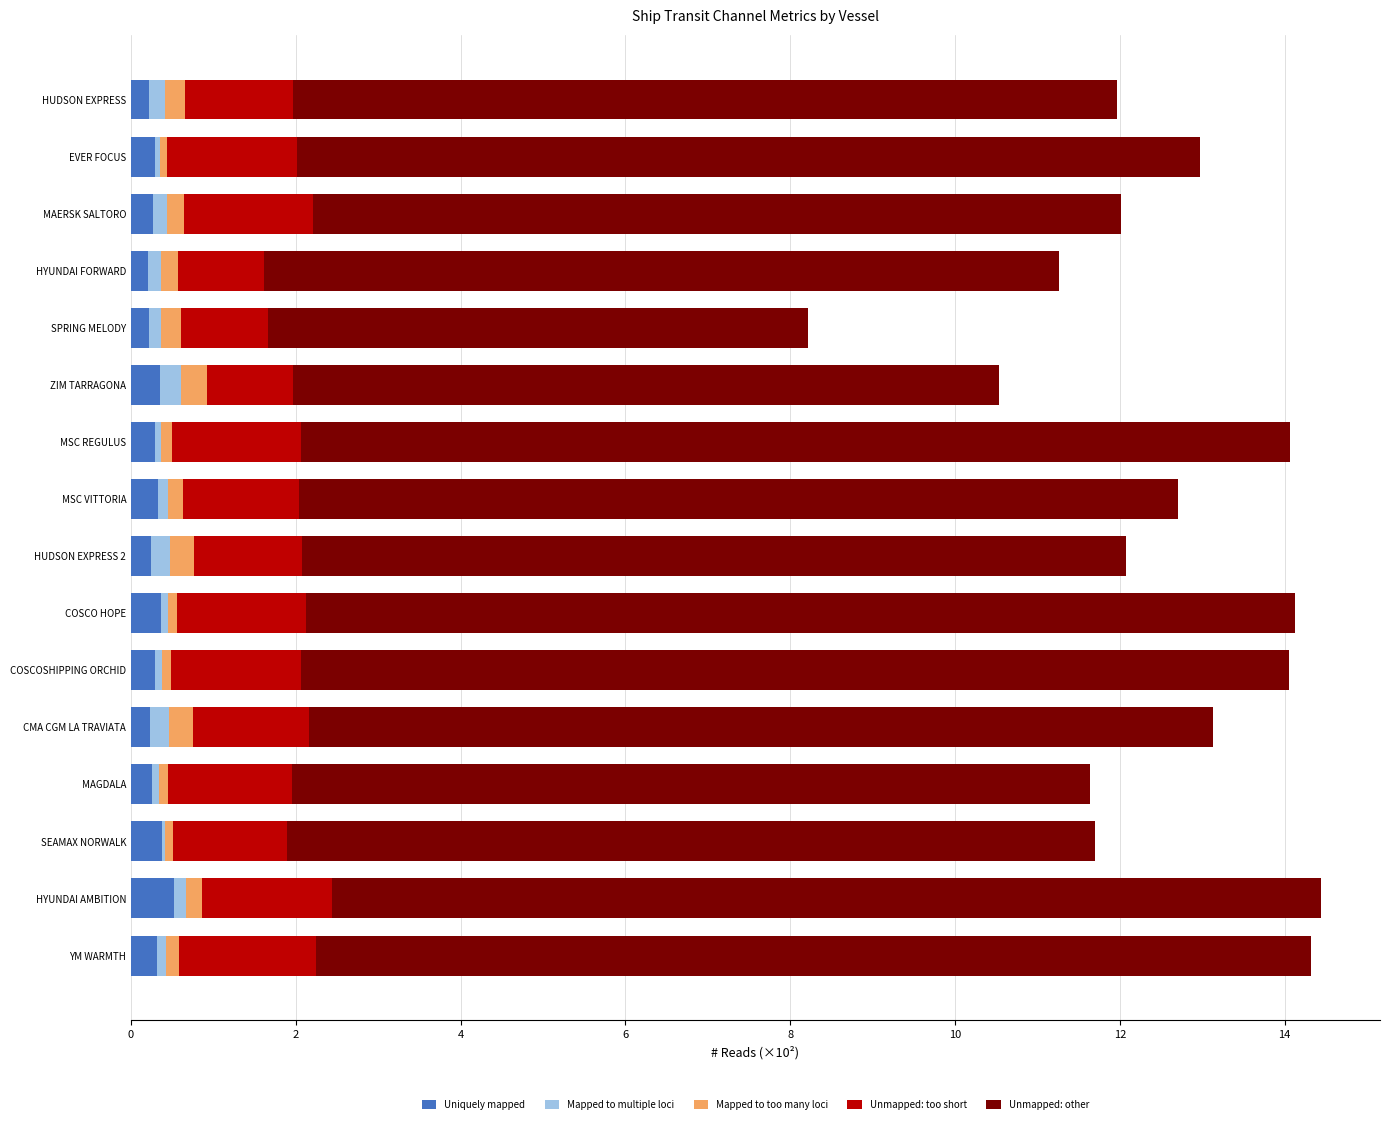

What is the maximum value for Uniquely mapped?

0.5